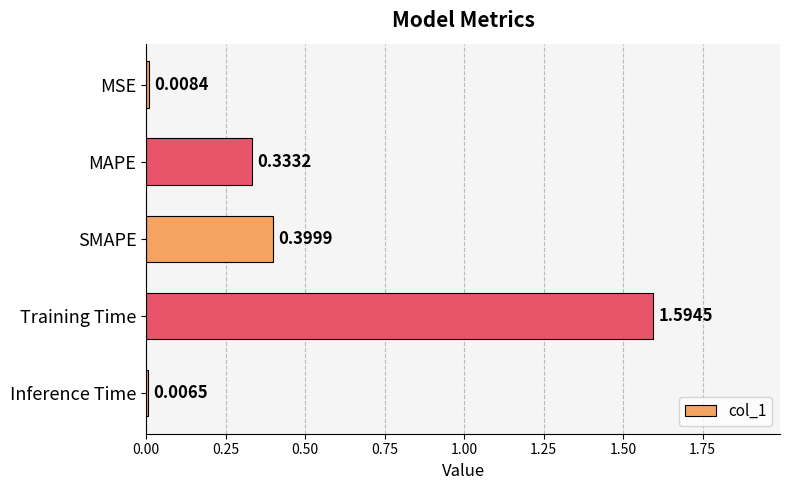

List the labels in order of value, smallest first.

Inference Time, MSE, MAPE, SMAPE, Training Time